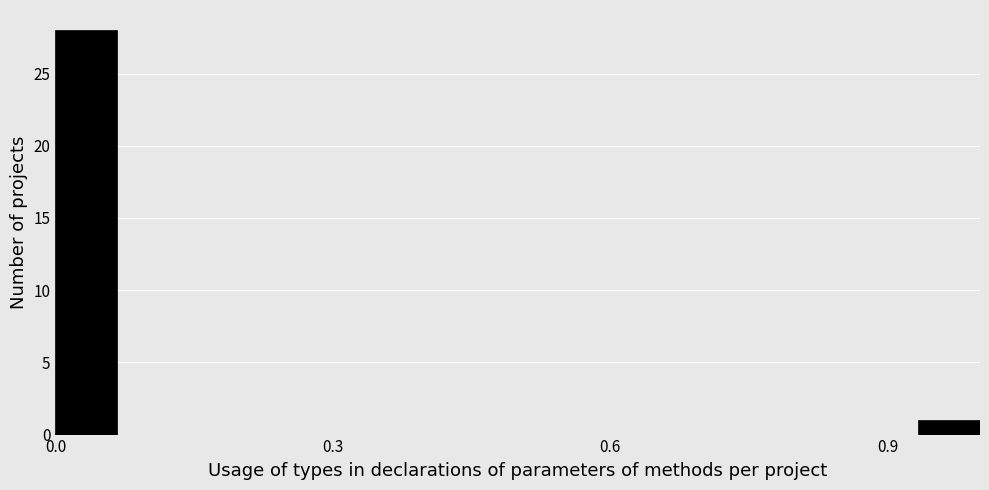

Around what value on the x-axis is the tallest bar? Give the approximate position of its centre, as read against the axis.

0.05